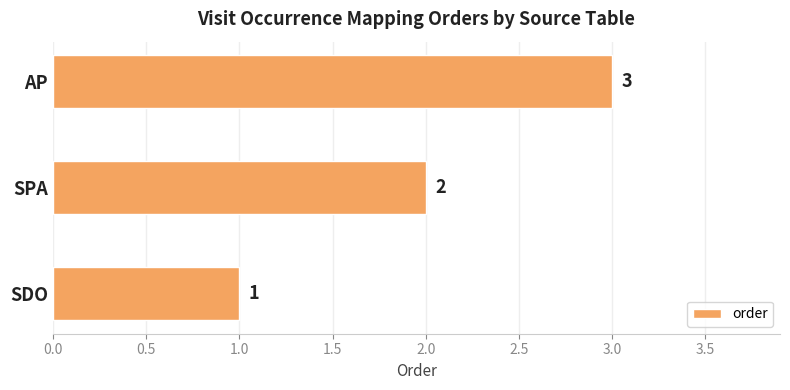

Rank the categories by value from highest to lowest.

AP, SPA, SDO